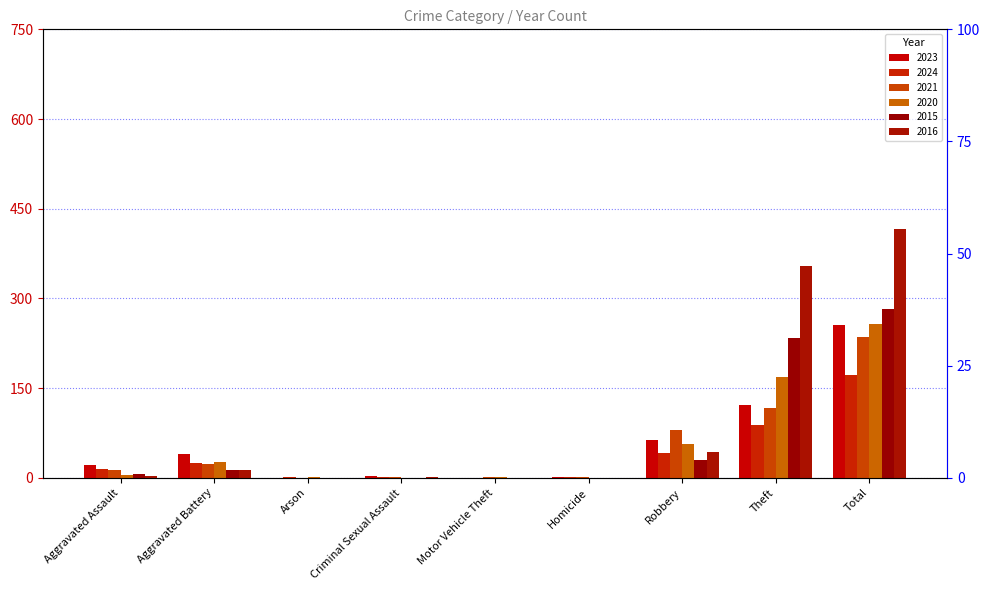

What is the spread (max minus min) of values at Aggravated Assault?

19